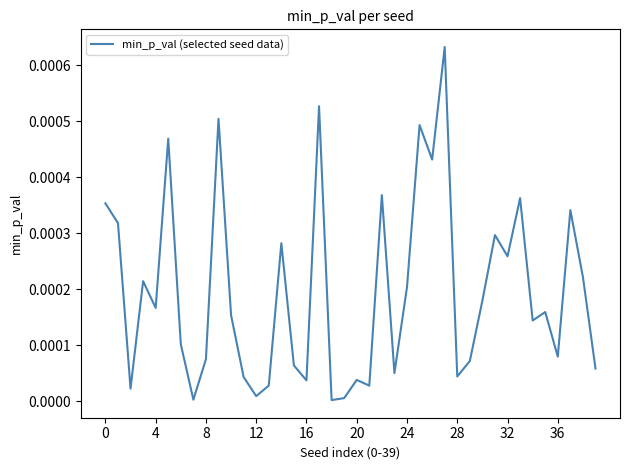

How many points are higher than both their immediate neighbors (excluding endpoints)?

13